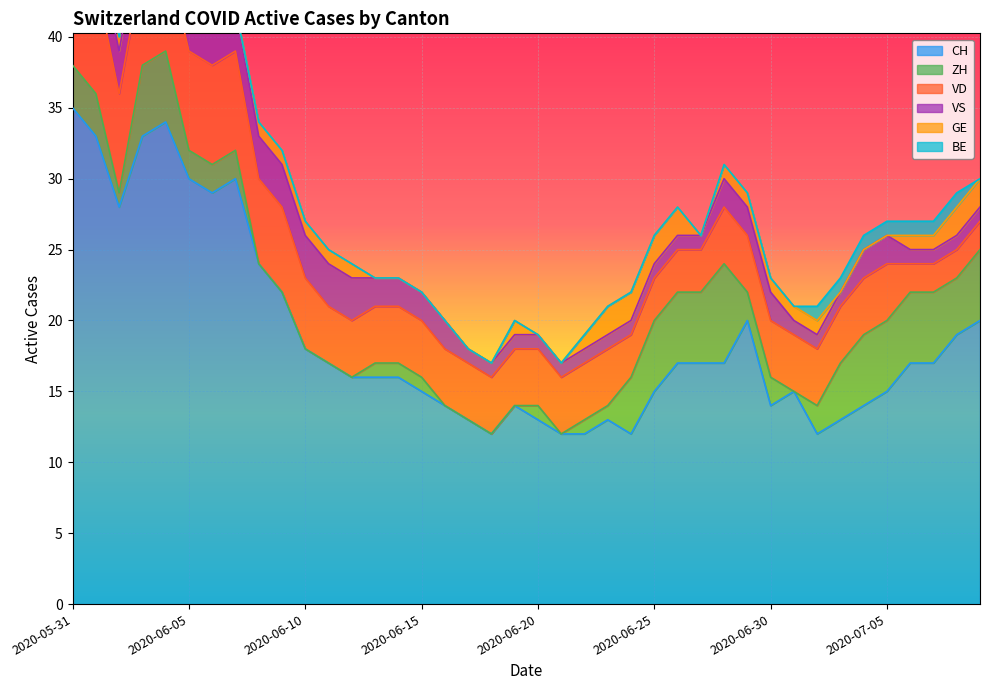

Between 2020-06-08 and 2020-06-13, which series saw the biggest shift?

CH